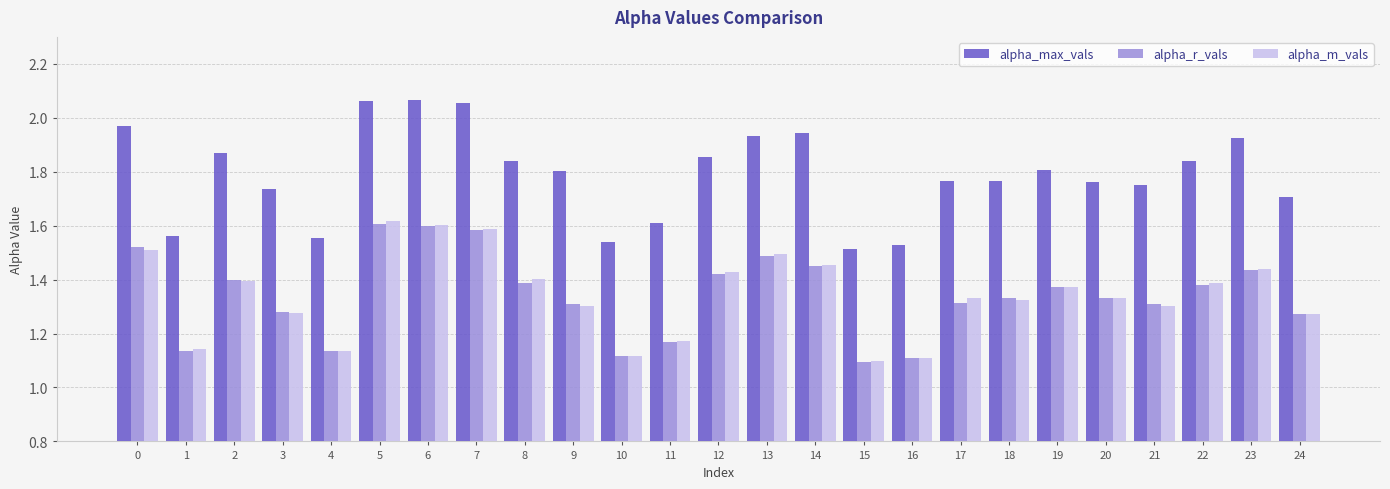

What is the difference between the second highest and second lowest values in the alpha_max_vals series?

0.5